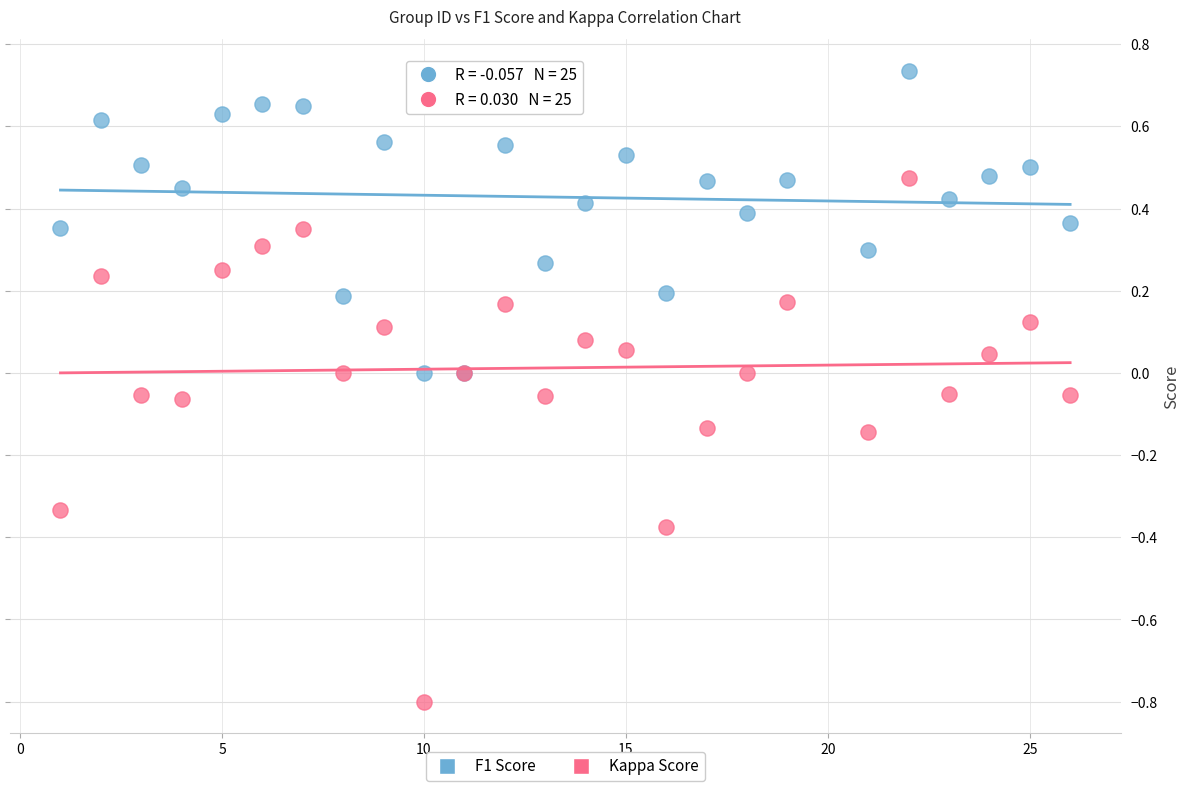

Which series has the widest spread of Y values?

Kappa Score